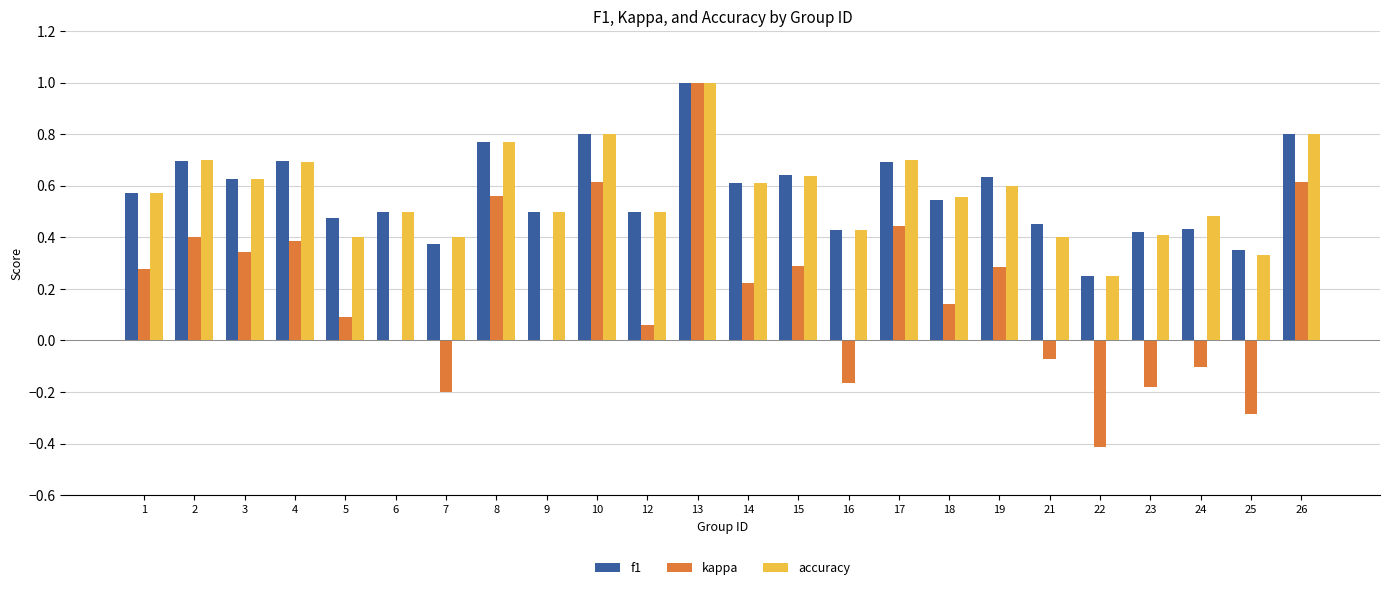

Where is f1 nearest to the value 0?

22